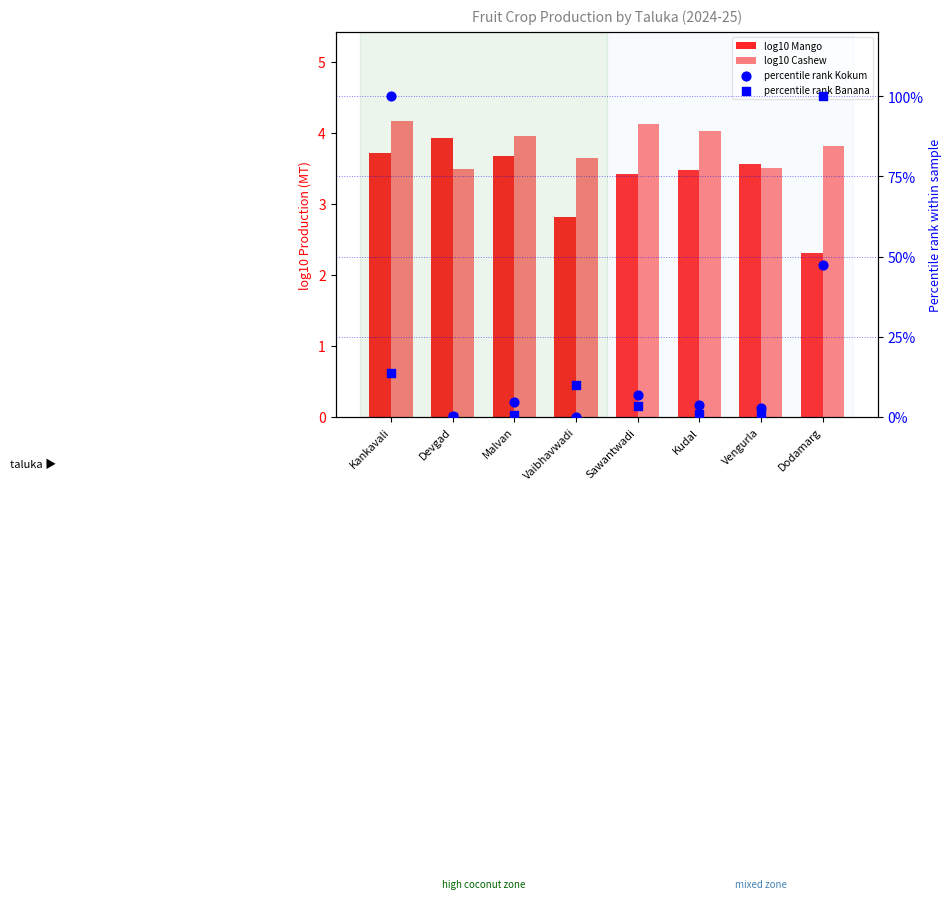

Which series reaches the maximum Y coordinate?

percentile rank Kokum